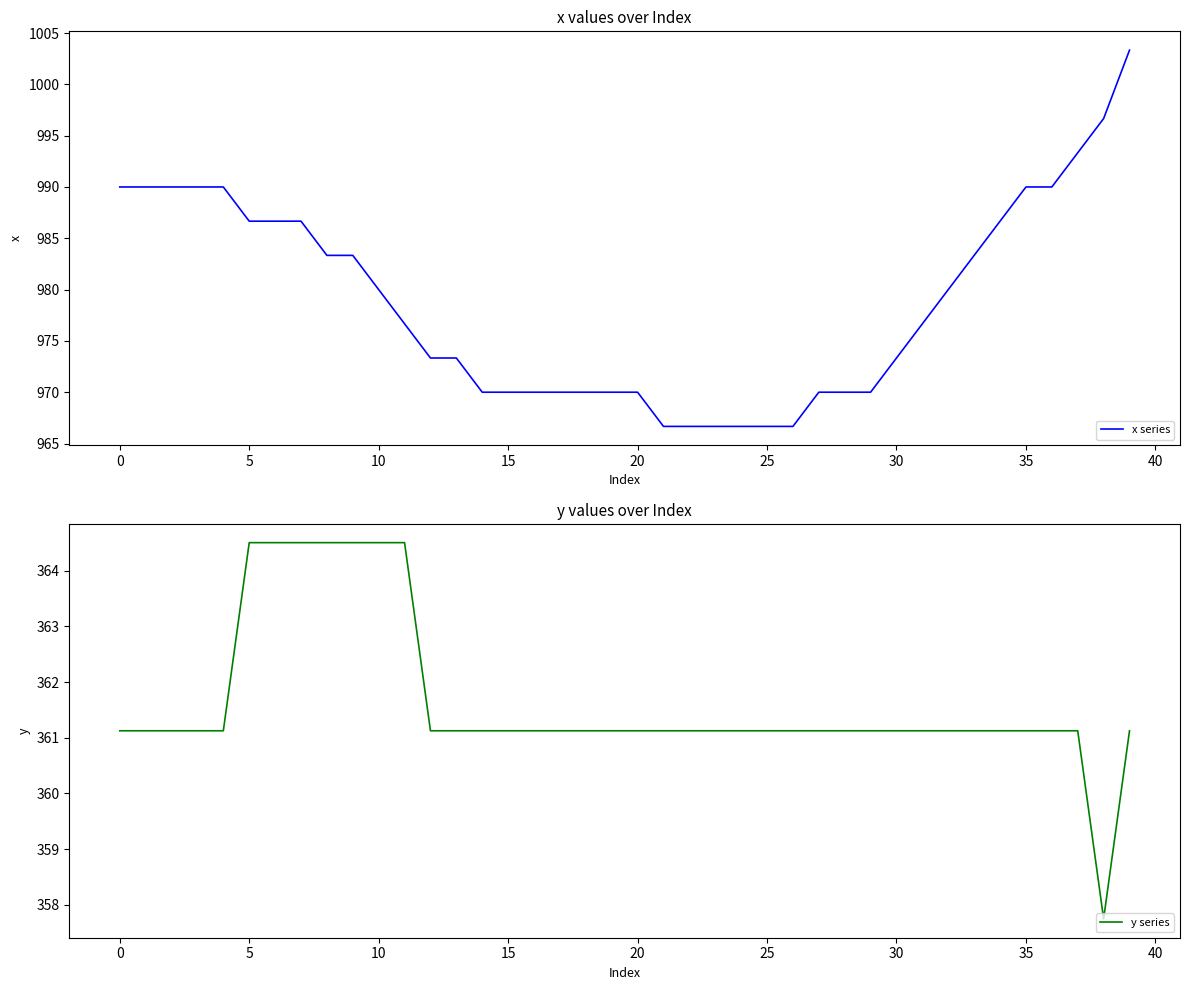

Which series has the largest total across all categories?

x series